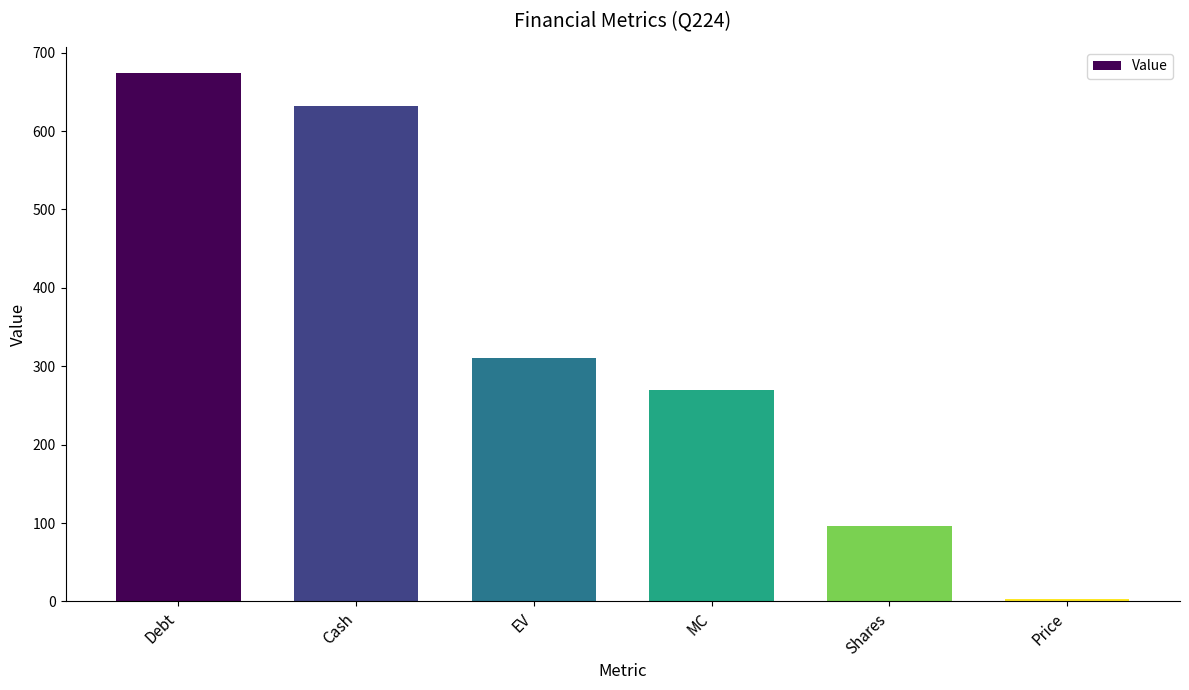

Rank the categories by value from highest to lowest.

Debt, Cash, EV, MC, Shares, Price